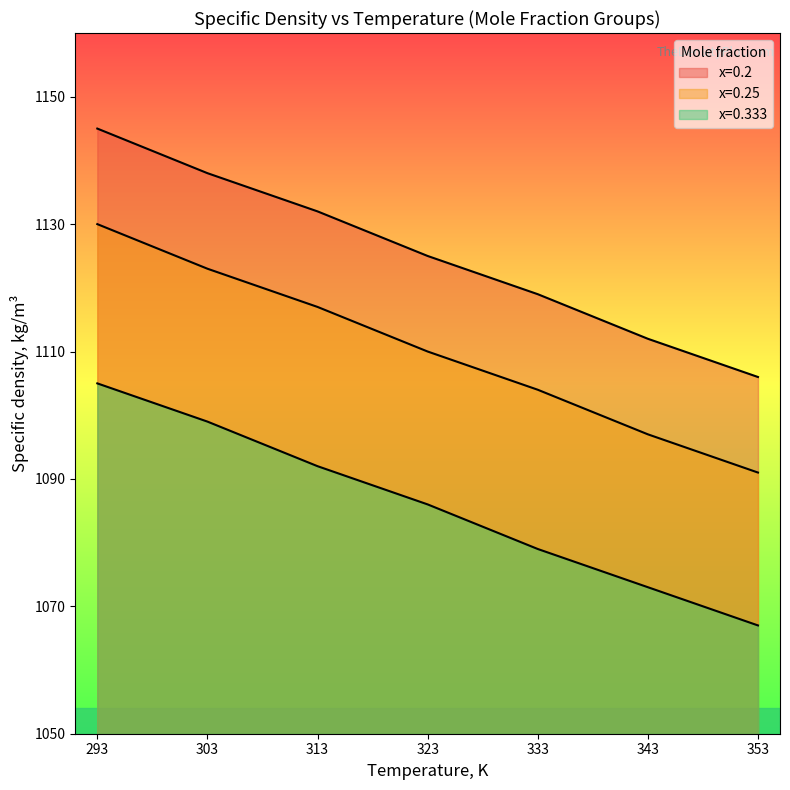

How many lines are shown in the chart?

3